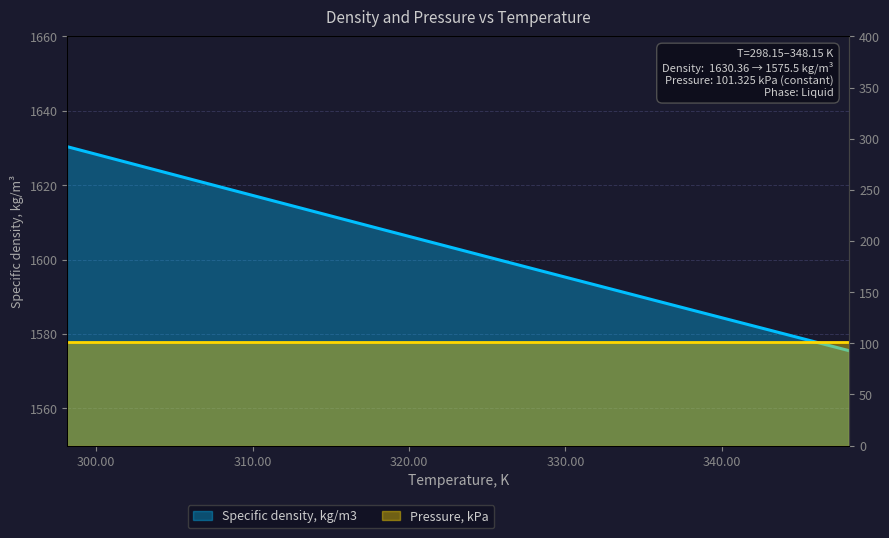

What is the ratio of the value at 348.15 to the value at 298.15?

1.0